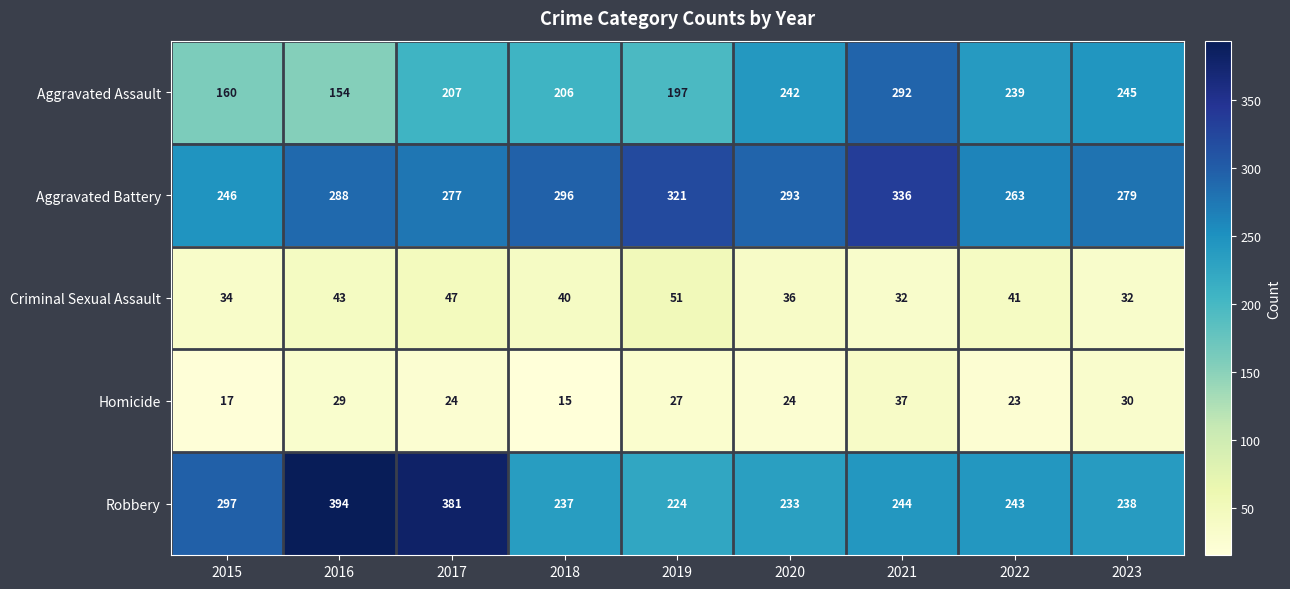

What is the approximate value of Aggravated Battery at 2016?

288